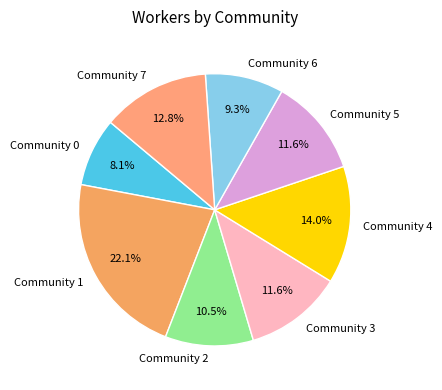

Is it true that Community 3 is 12% of the pie?

True